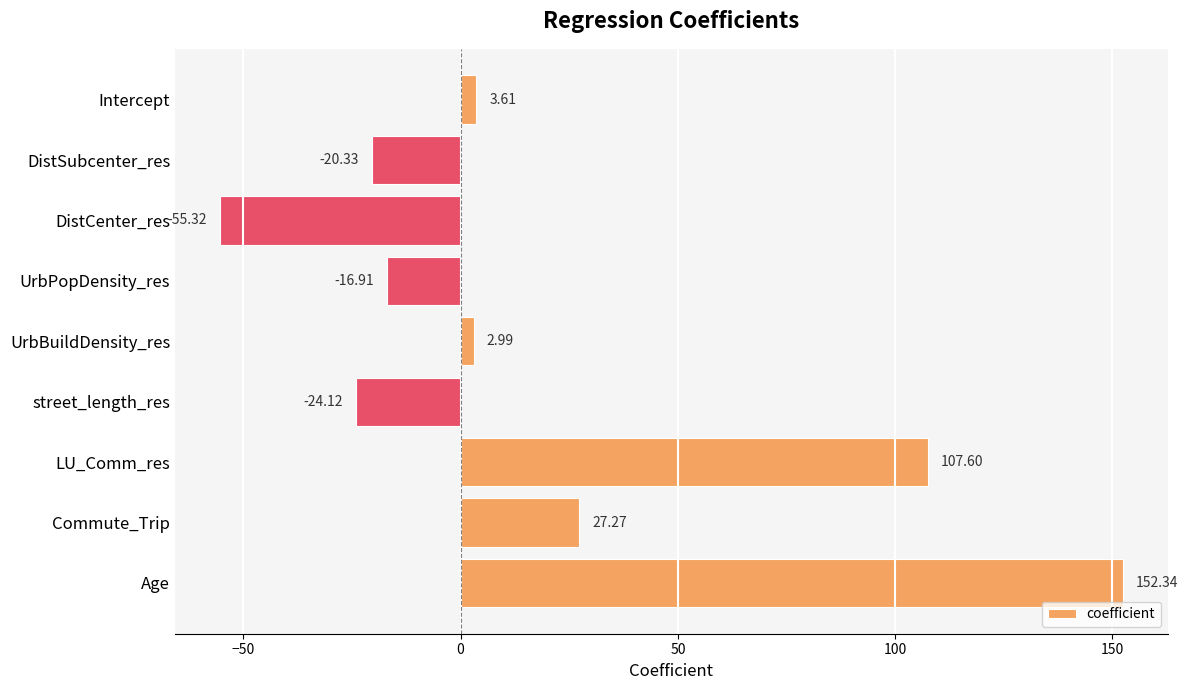

Rank the categories by value from lowest to highest.

DistCenter_res, street_length_res, DistSubcenter_res, UrbPopDensity_res, UrbBuildDensity_res, Intercept, Commute_Trip, LU_Comm_res, Age